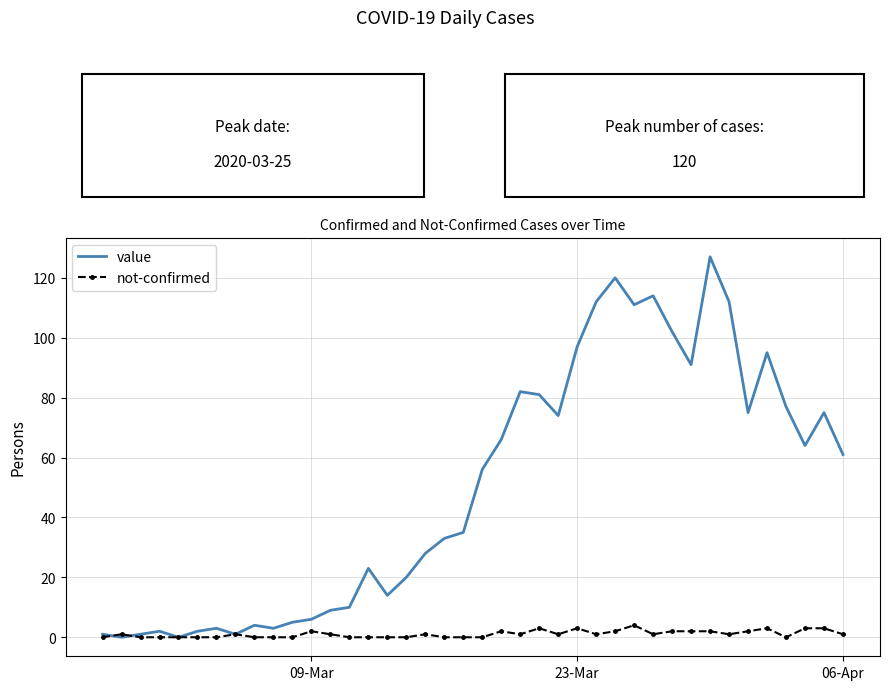

How many distinct data groups are displayed?

2